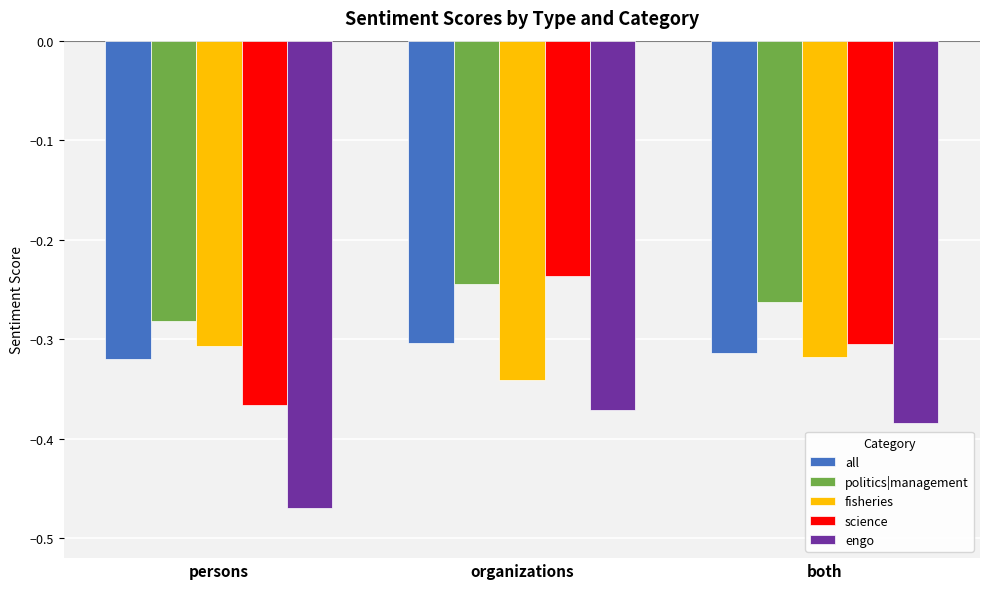

Rank the series at persons from highest to lowest value.

politics|management, fisheries, all, science, engo